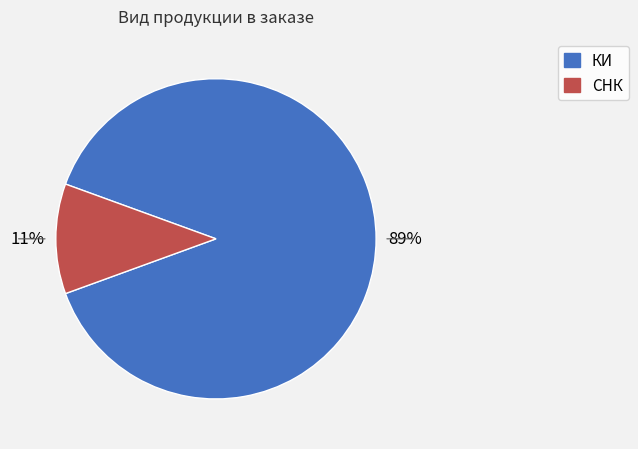

The КИ slice represents 99% of the pie. True or false?

False